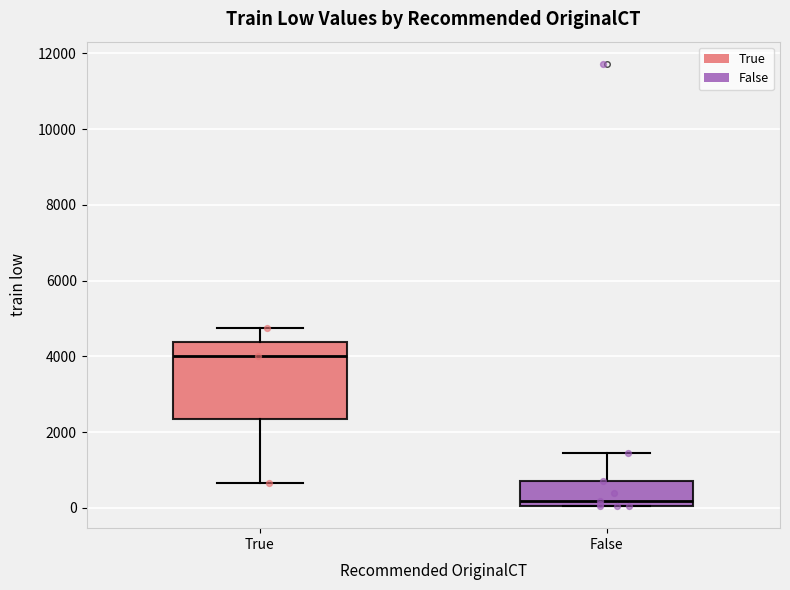

Which box has the lowest median line?

False